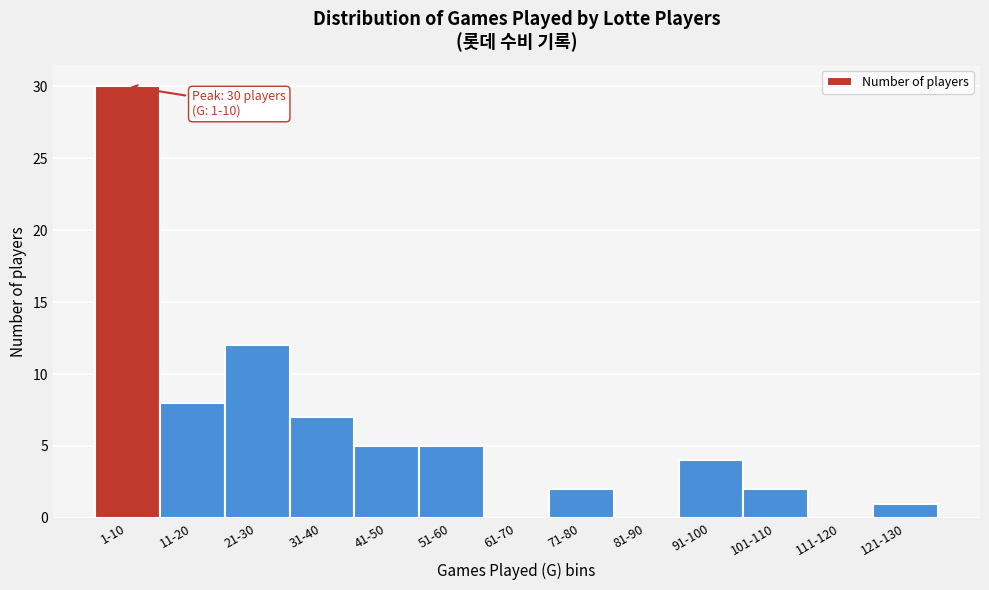

Reading left to right, extract all data points from this chart.

1-10=30	11-20=8	21-30=12	31-40=7	41-50=5	51-60=5	61-70=0	71-80=2	81-90=0	91-100=4	101-110=2	111-120=0	121-130=1